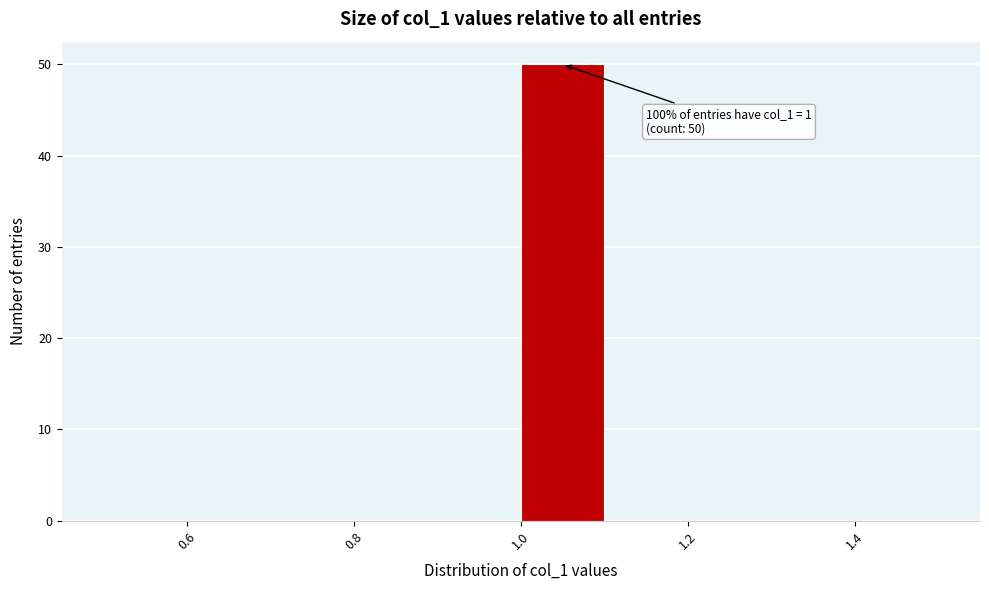

Which range on the x-axis has the tallest bar?

1.0 to 1.1